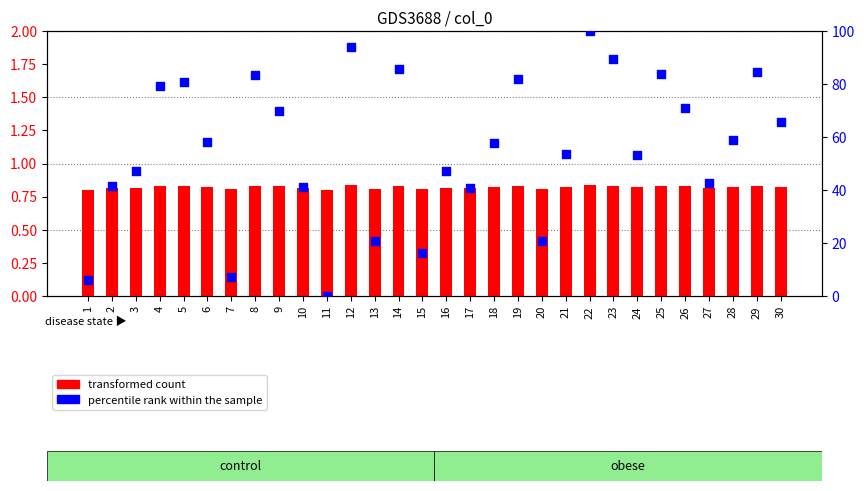

Which series reaches the maximum Y coordinate?

percentile rank within the sample